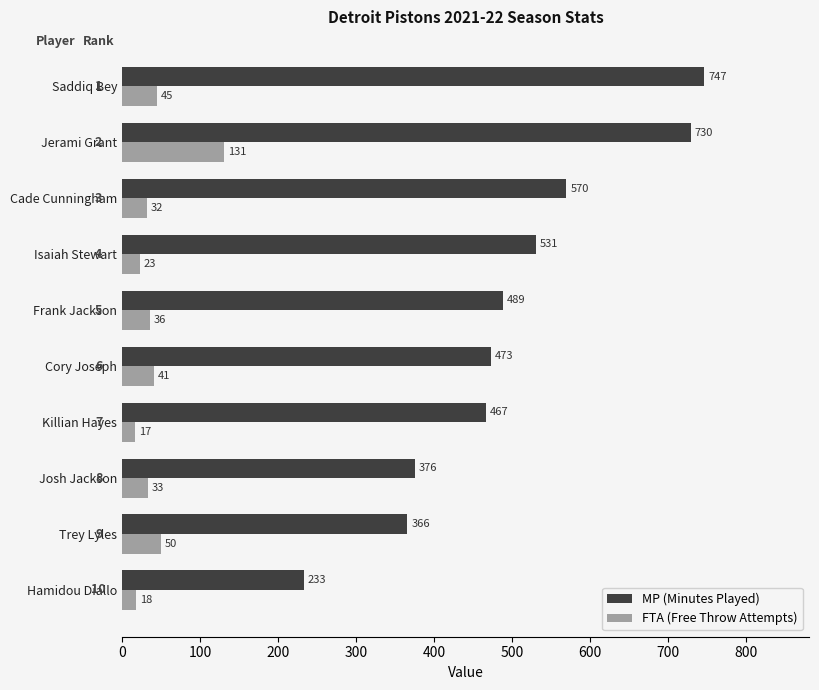

At how many categories does at least one series exceed 261?

9